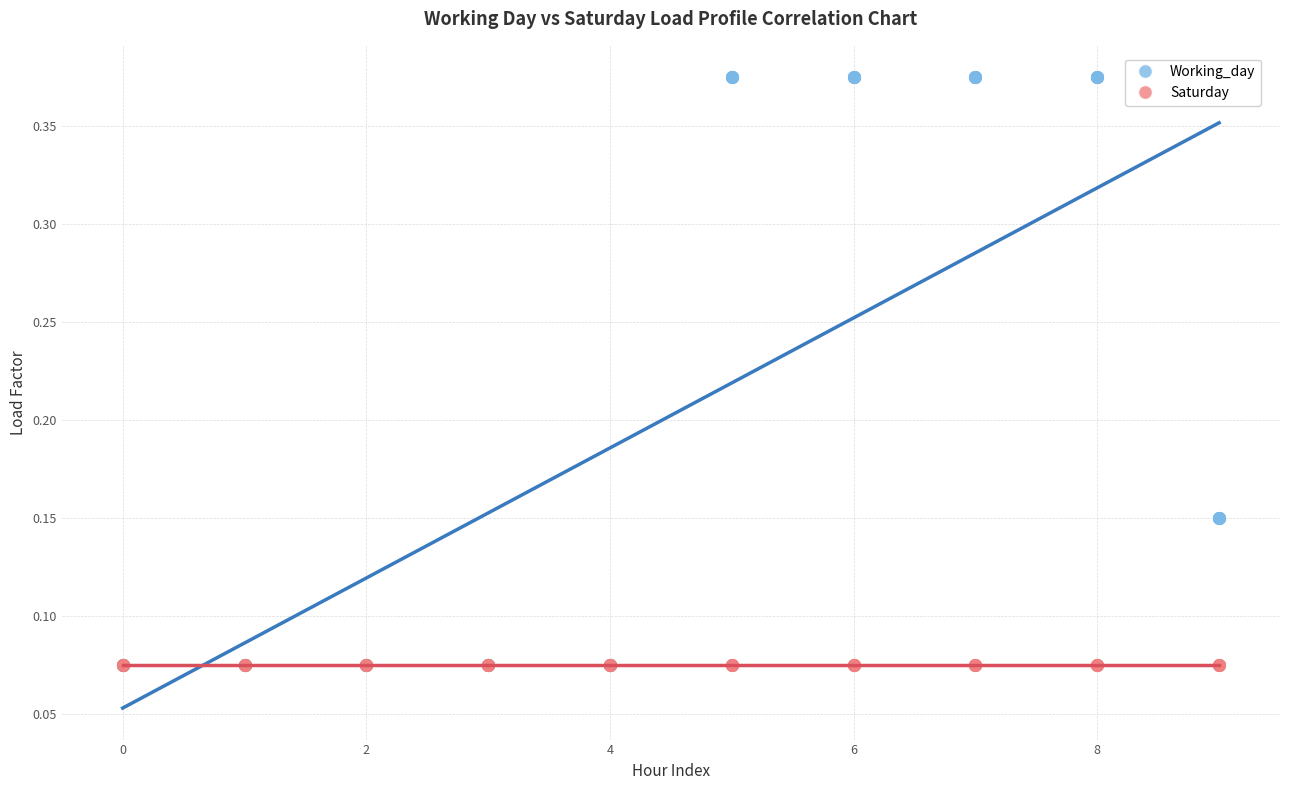

Which series reaches the maximum Y coordinate?

Working_day